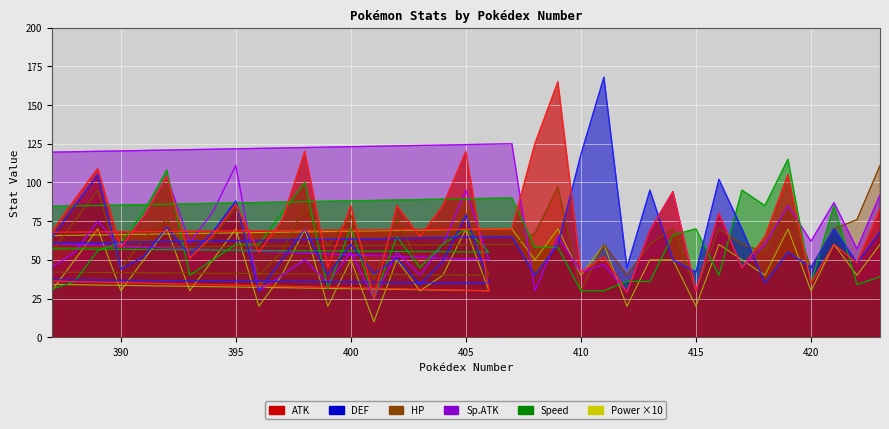

What position from the left is 416?

31